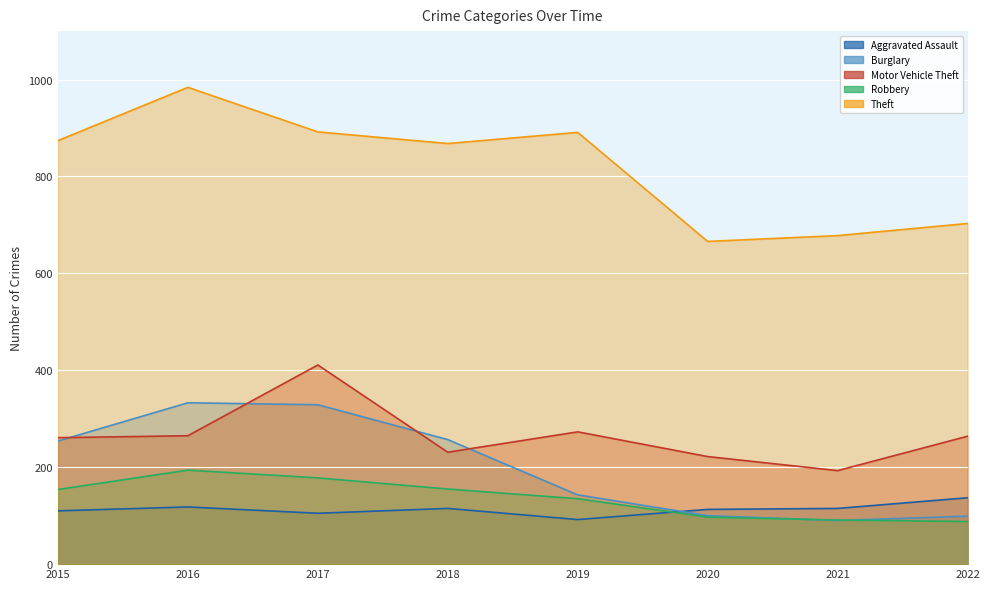

Which category has the highest value in the Burglary series?

2016